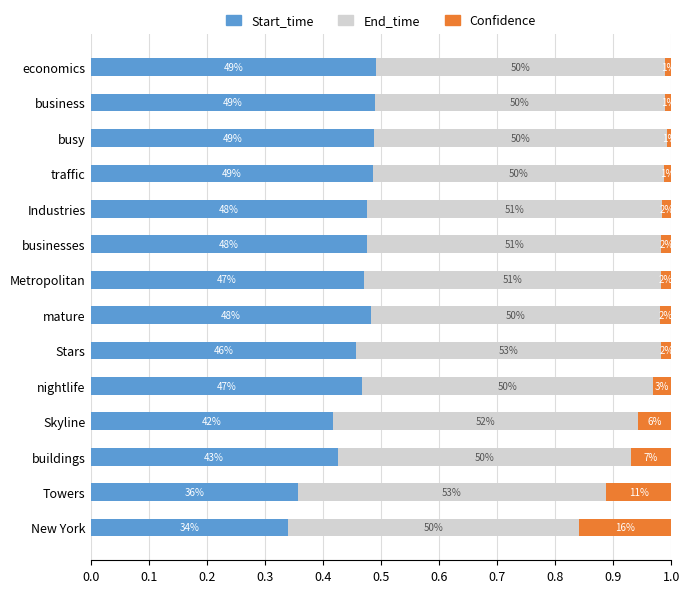

What are all the series names shown in the legend?

Start_time, End_time, Confidence